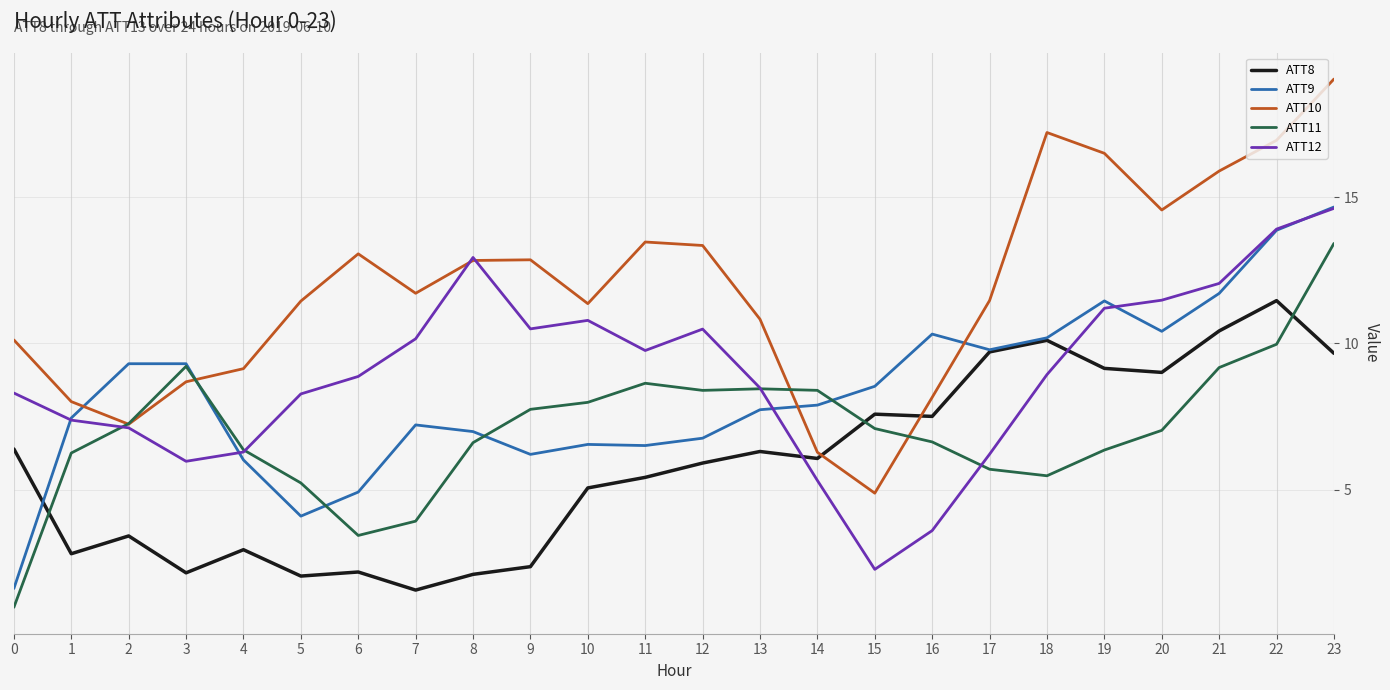

Which series has the largest total across all categories?

ATT10